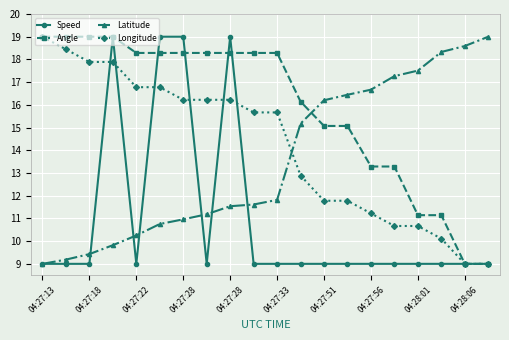

Which series has the largest total across all categories?

Angle